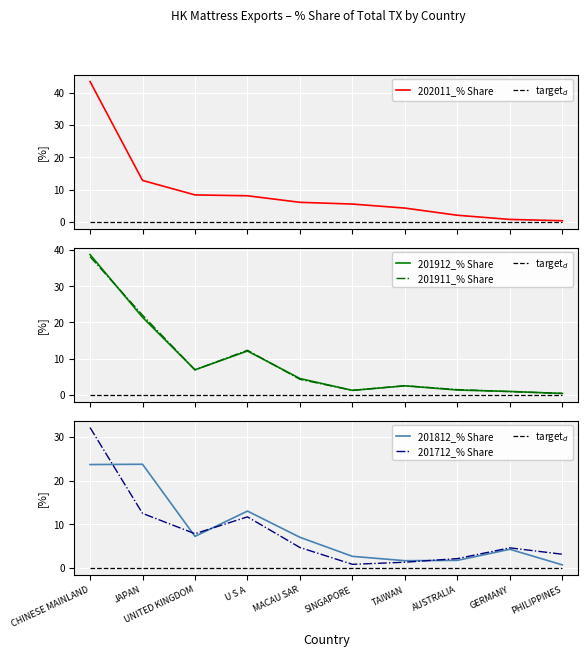

What is the difference between the highest and lowest values at AUSTRALIA?

2.2